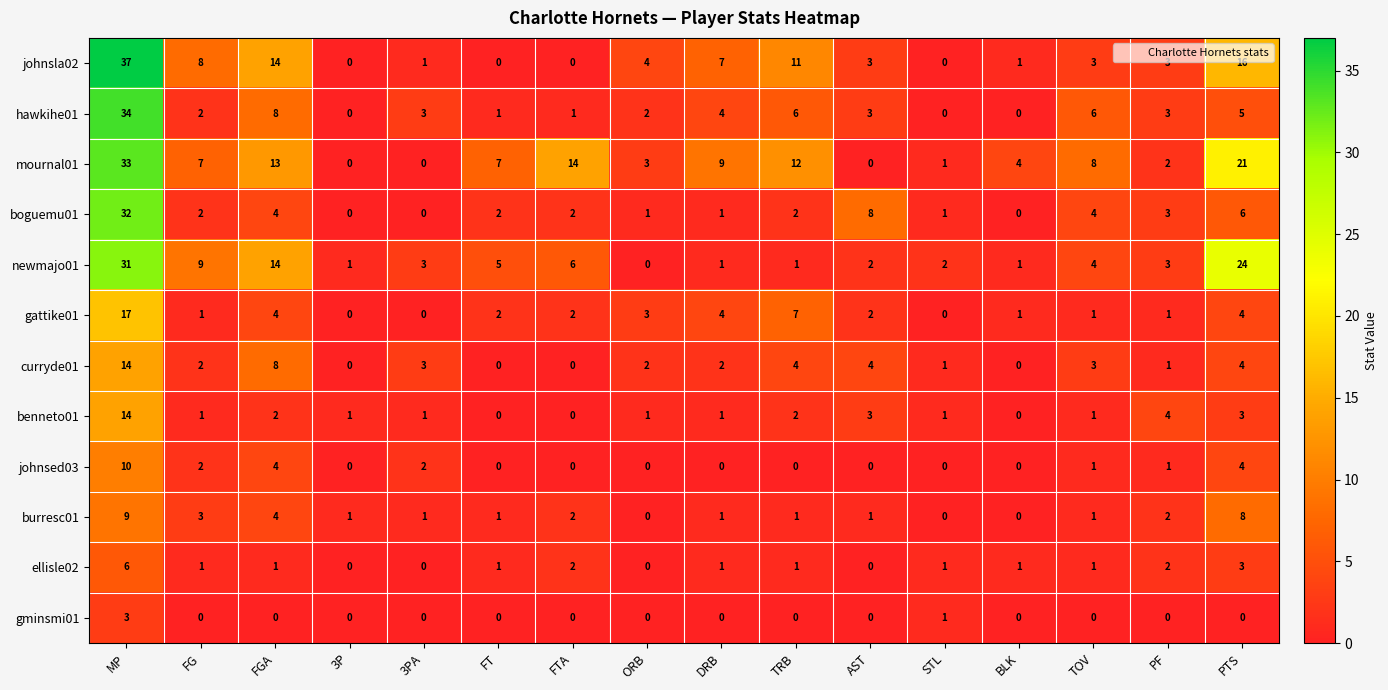

Which series has the largest total across all categories?

mournal01